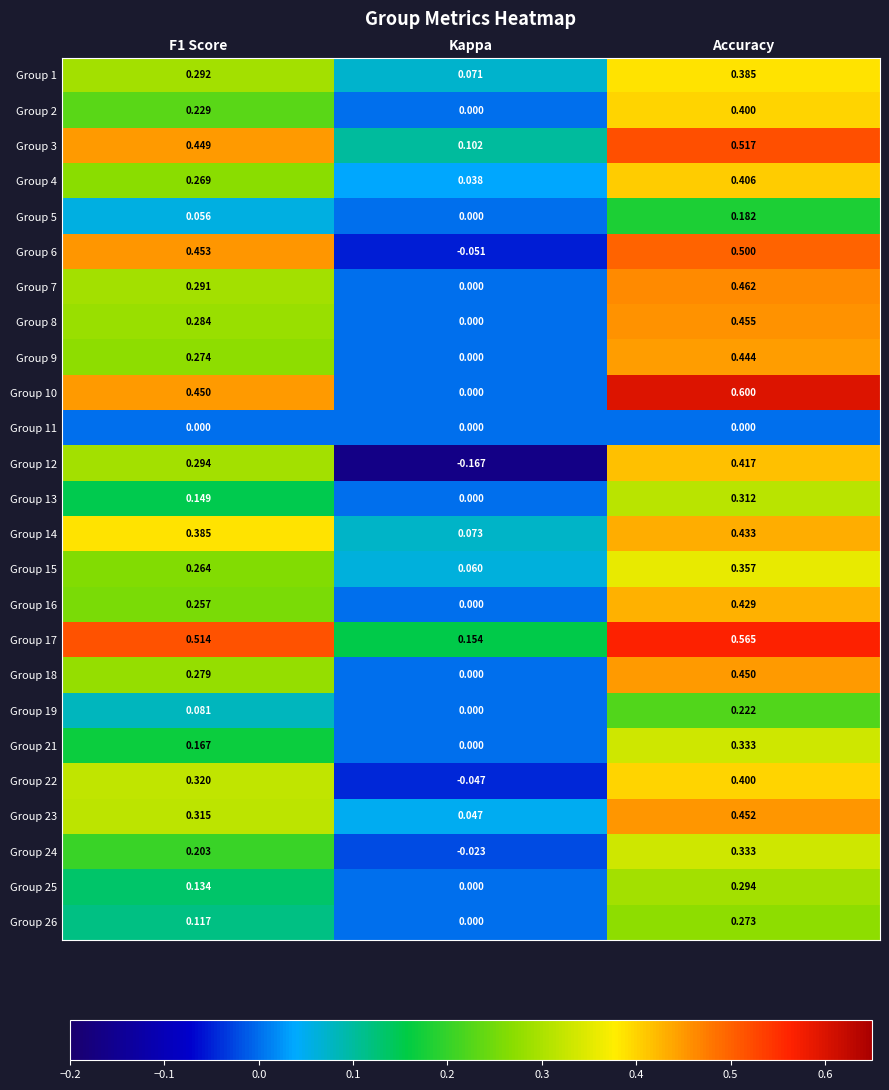

What is the spread (max minus min) of values at F1 Score?

0.5